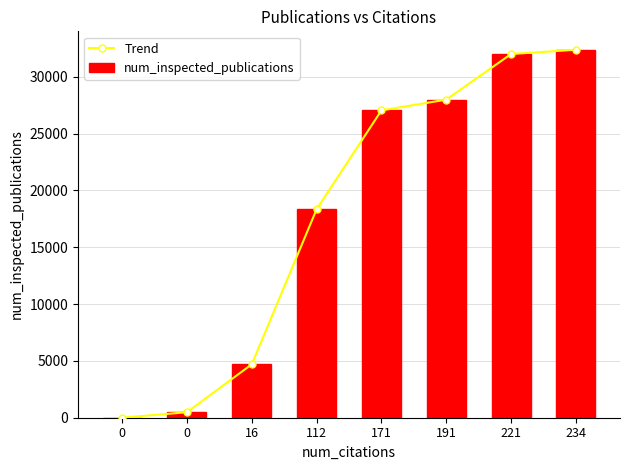

At which label is Trend closest to 16189?

112